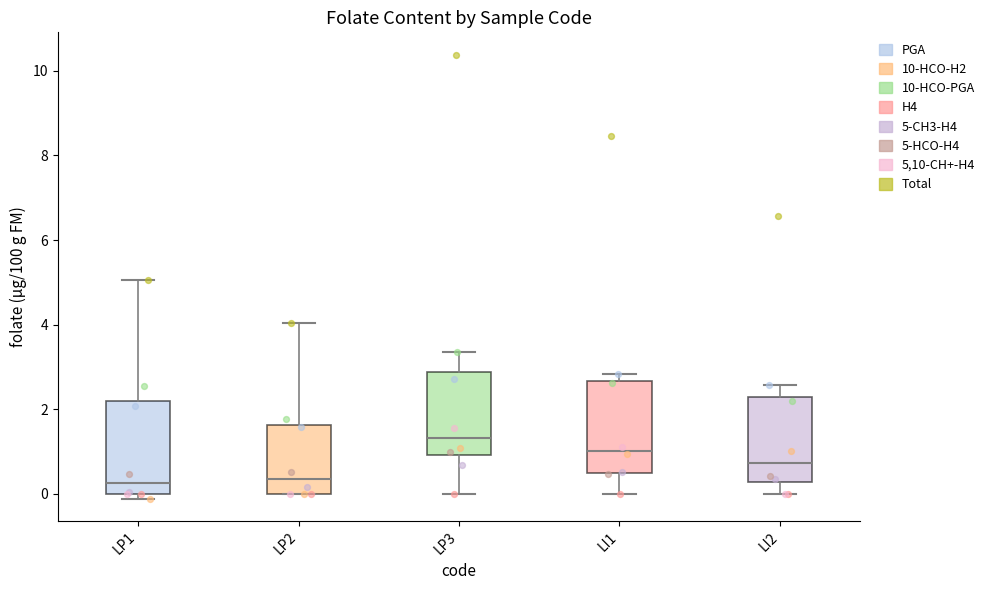

Where does the median line of the box for LI1 sit on the y-axis? The values are not printed on the chart, so give them approximately, as read against the axis.

1.0